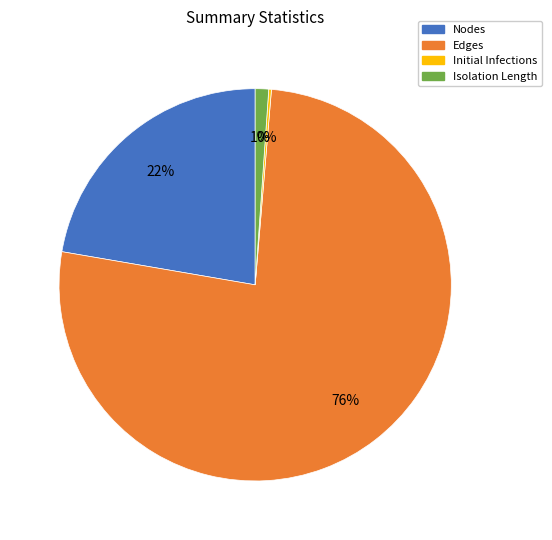

The Isolation Length slice represents 11% of the pie. True or false?

False